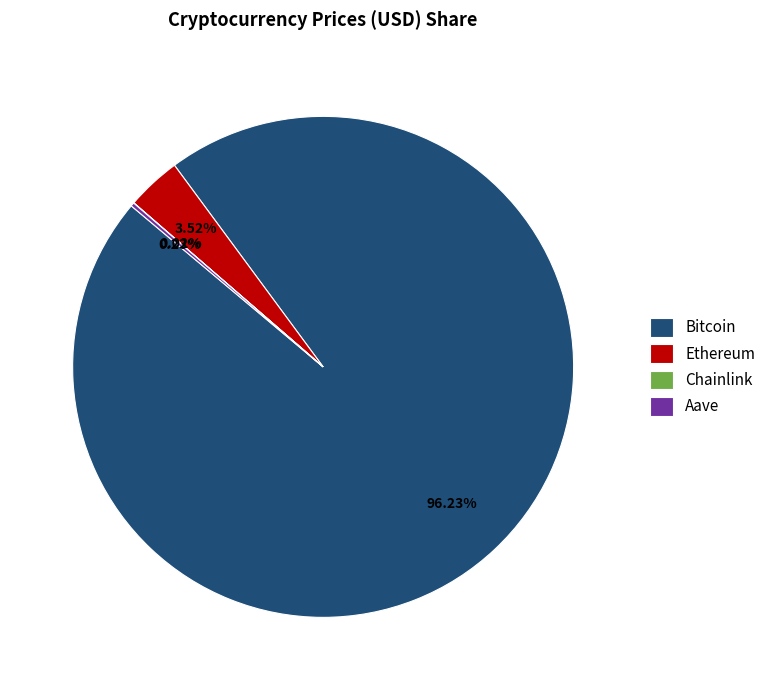

Is there any slice that represents more than half of the pie?

Yes